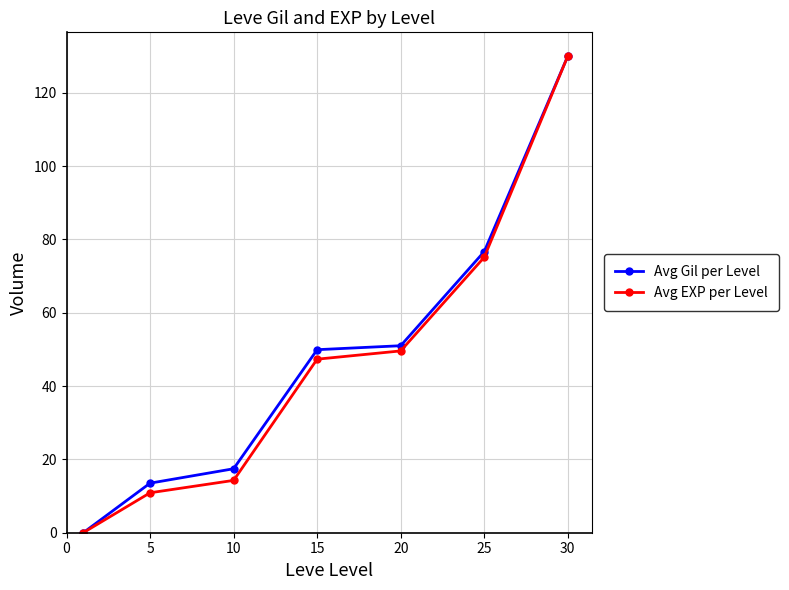

True or false: Avg Gil per Level has more than 1 interior local peaks.

False